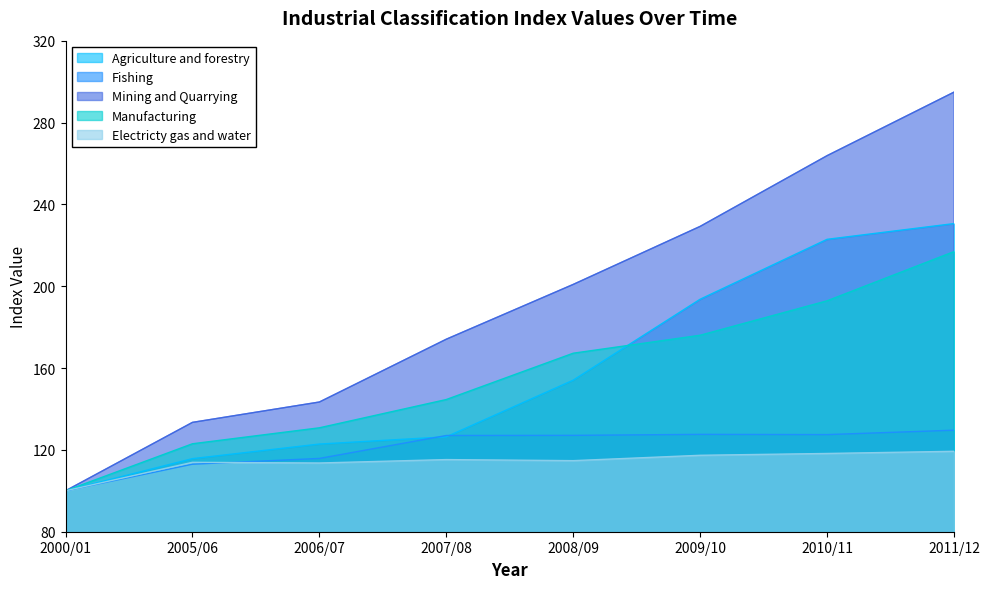

Which label corresponds to the largest value in the chart?

2011/12